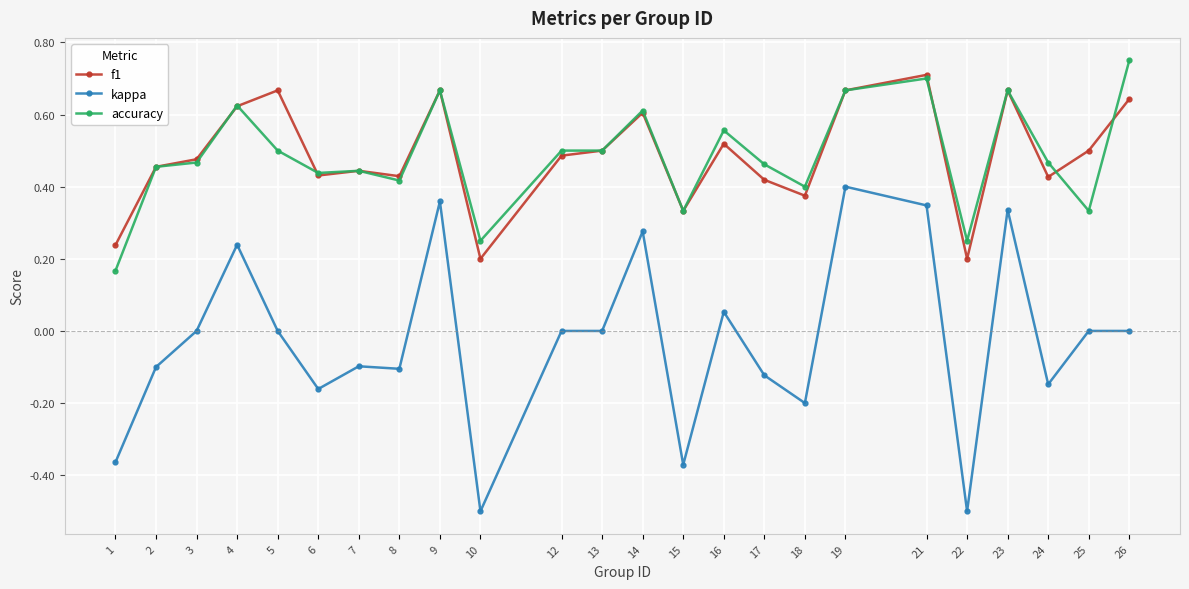

Between 5 and 8, which series saw the biggest shift?

f1